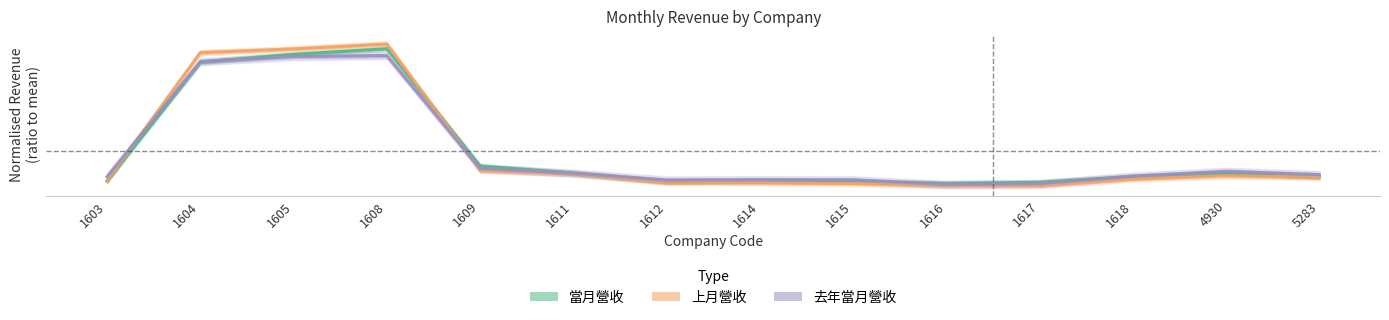

What is the greatest value displayed?

3.6